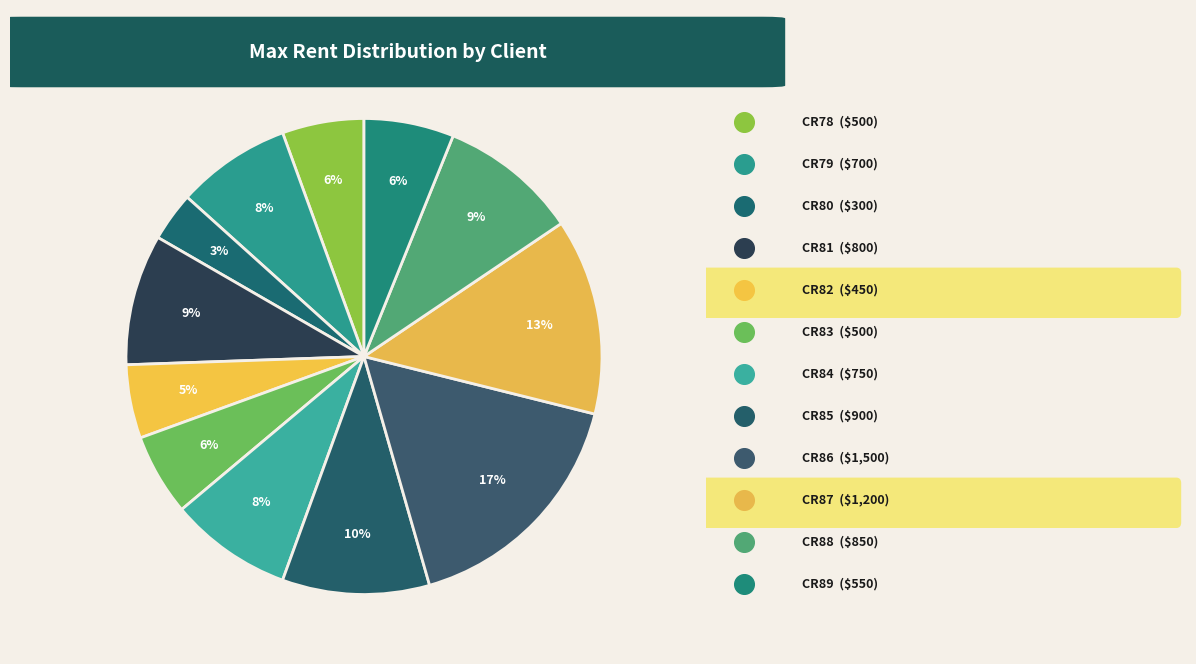

Rank the categories by value from highest to lowest.

CR86, CR87, CR85, CR88, CR81, CR84, CR79, CR89, CR78, CR83, CR82, CR80